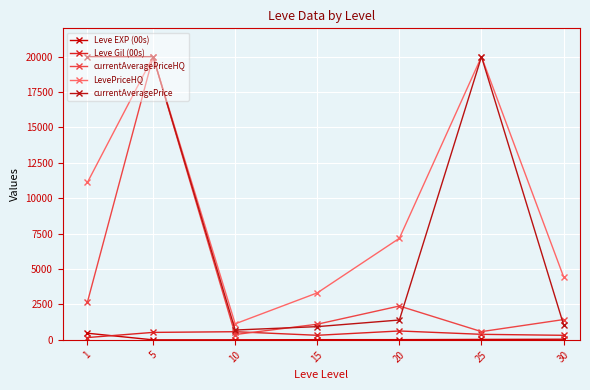

Reading left to right, transcribe all the data shown in this chart.

Leve EXP (00s): 468.5	2.3	5.3	14.2	16.3	31.8	45.5
Leve Gil (00s): 163.5	528.3	576.7	323.3	628.3	391.7	322.5
currentAveragePriceHQ: 2663.2	20000.0	377.7	1106.2	2391.3	583.0	1434.8
LevePriceHQ: 11117.2	20000.0	1133.0	3319.2	7174.3	20000.0	4454.8
currentAveragePrice: 20000.0	20000.0	694.8	935.3	1402.5	20000.0	1070.8